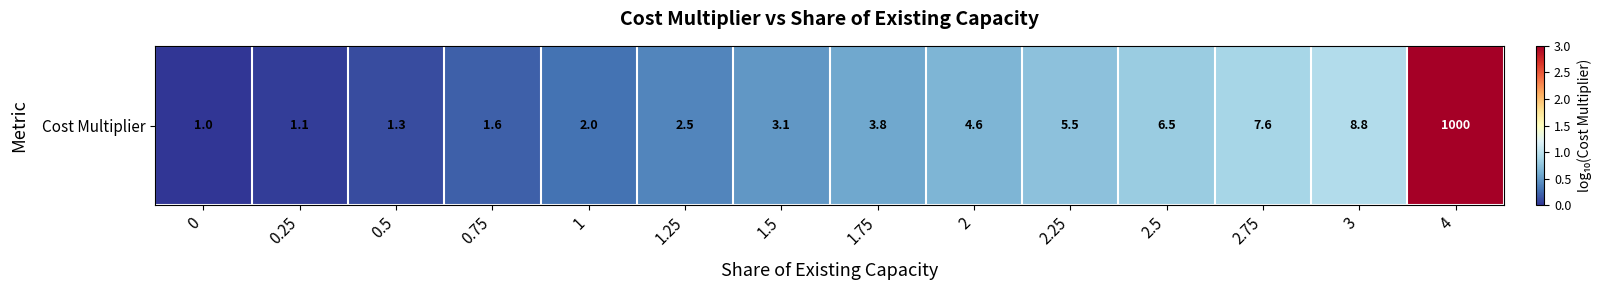

Between 0 and 0.5, which is larger?

0.5